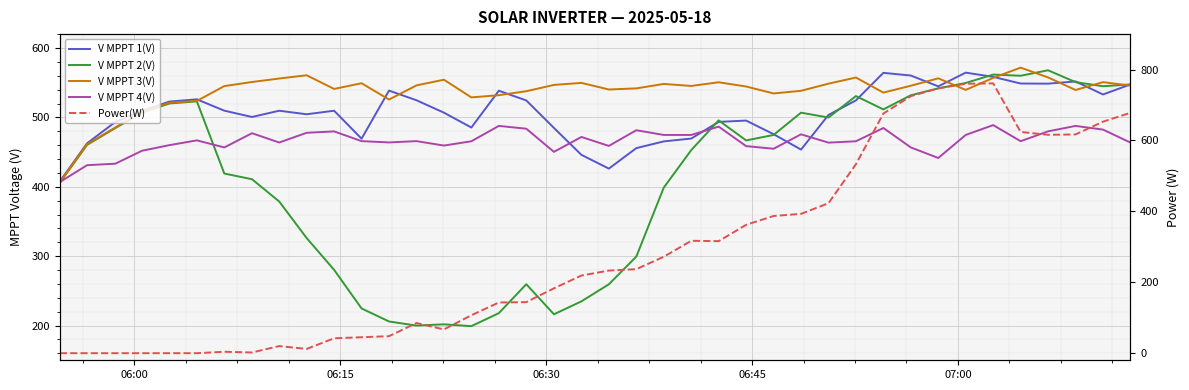

What are all the series names shown in the legend?

V MPPT 1(V), V MPPT 2(V), V MPPT 3(V), V MPPT 4(V), Power(W)